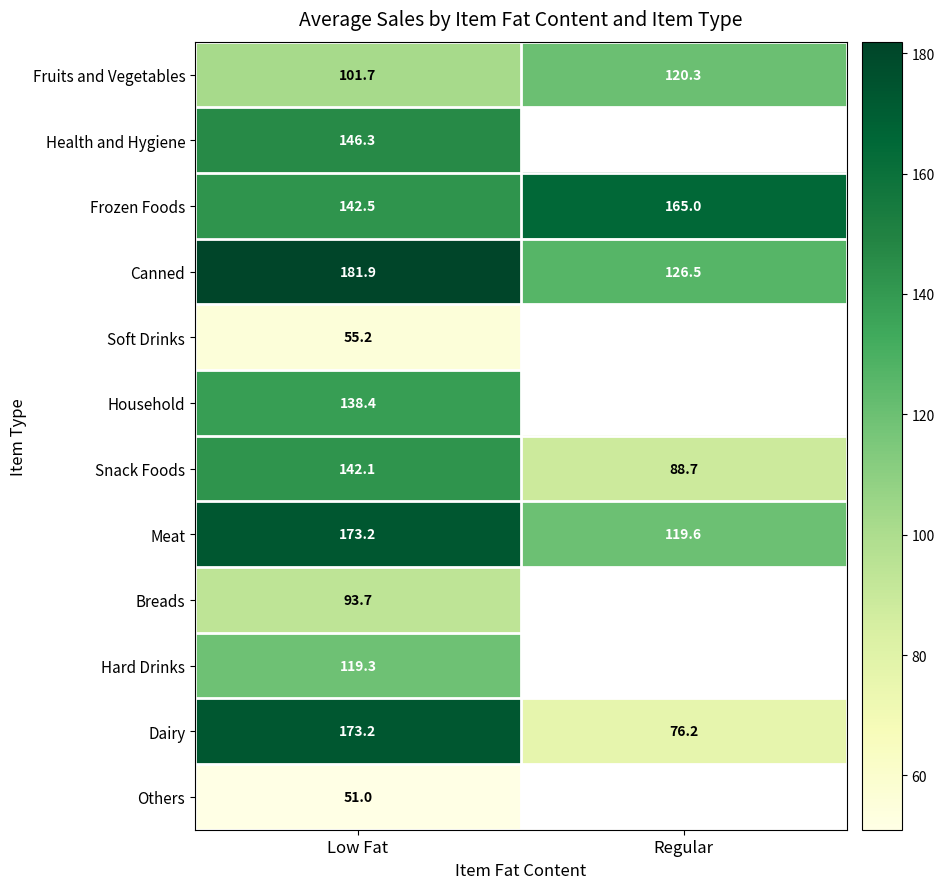

Which category has the lowest value across all series?

Low Fat